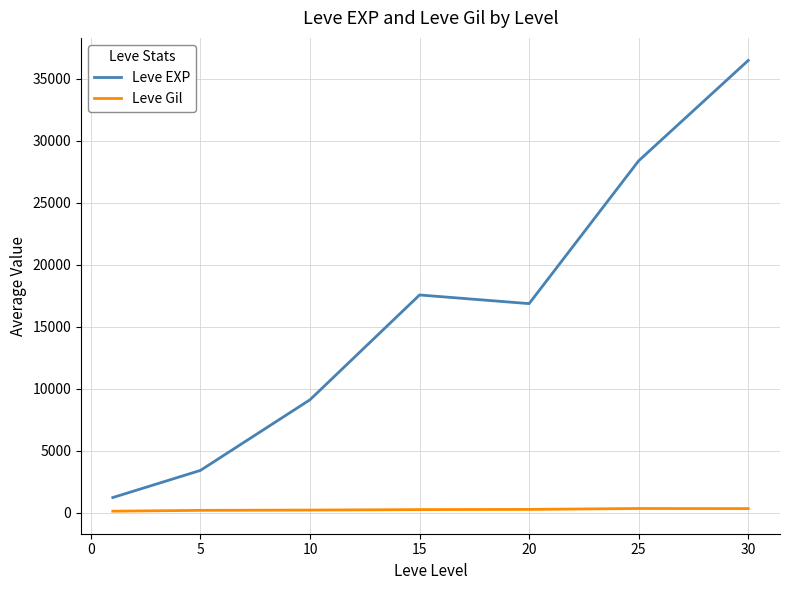

What is the maximum value for Leve EXP?

36492.5